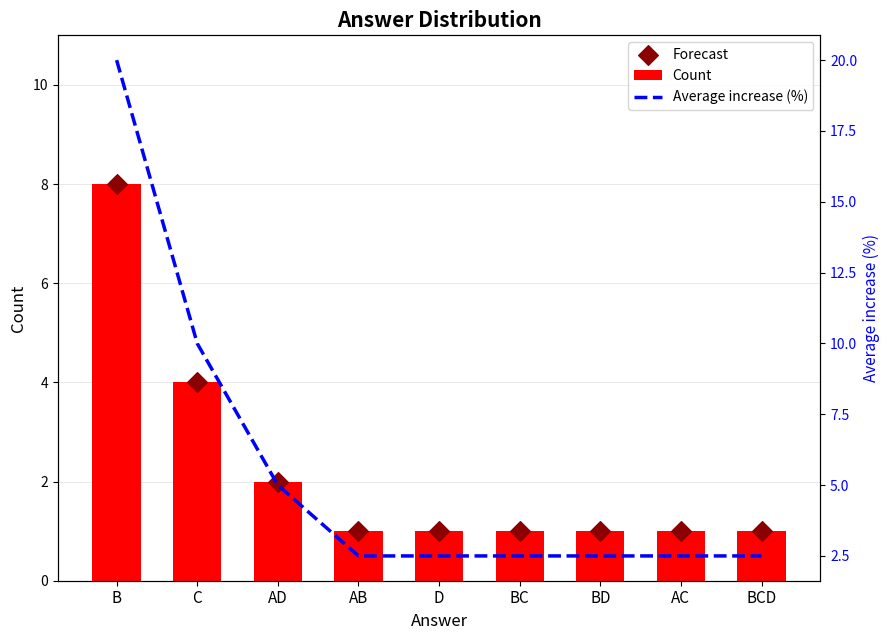

Is the value of Forecast at C greater than the value of Count at AB?

Yes